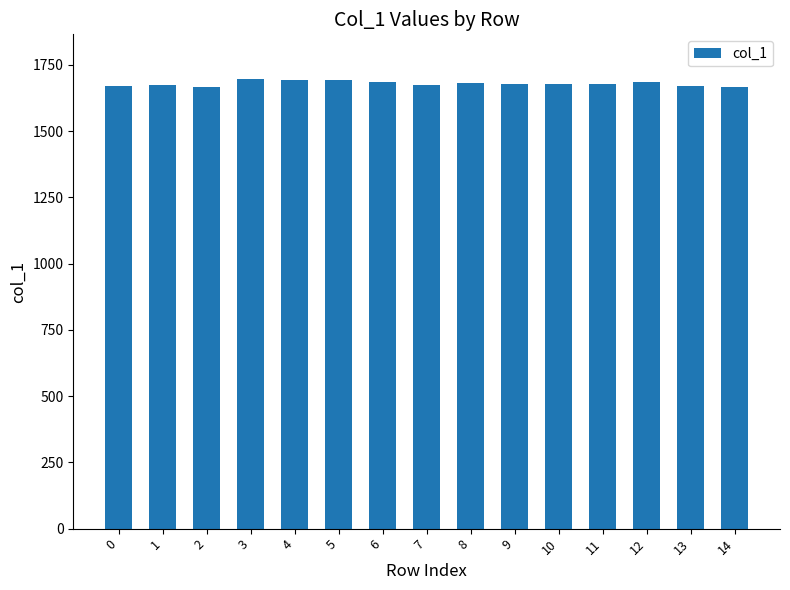

How many bars are there in total?

15